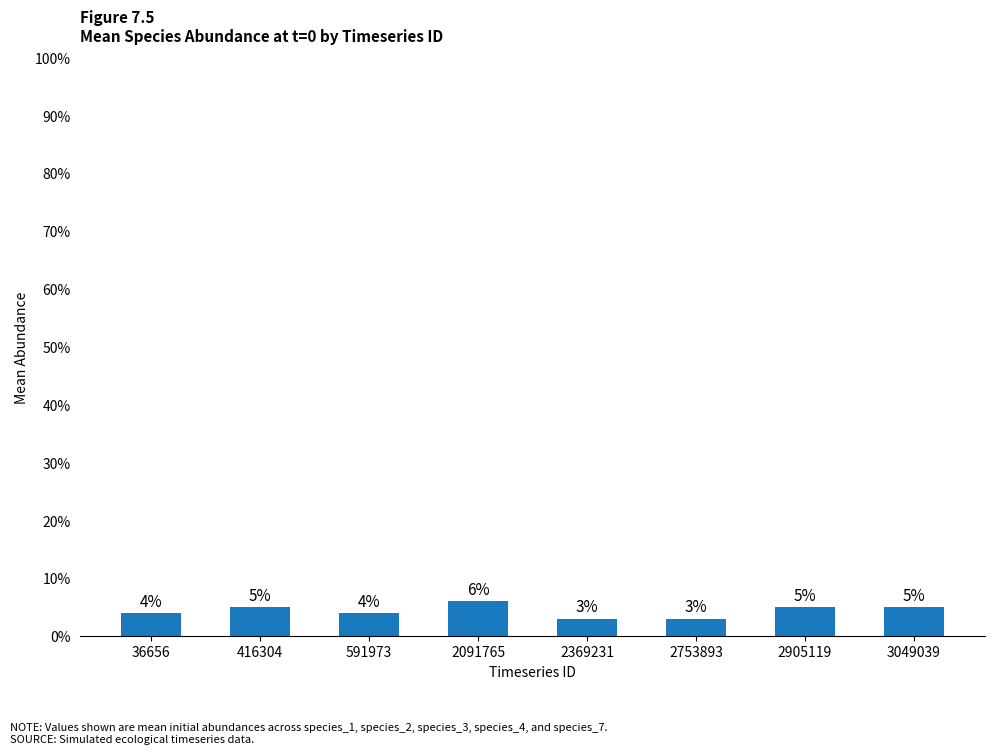

True or false: the data shows 5 at 416304.

True